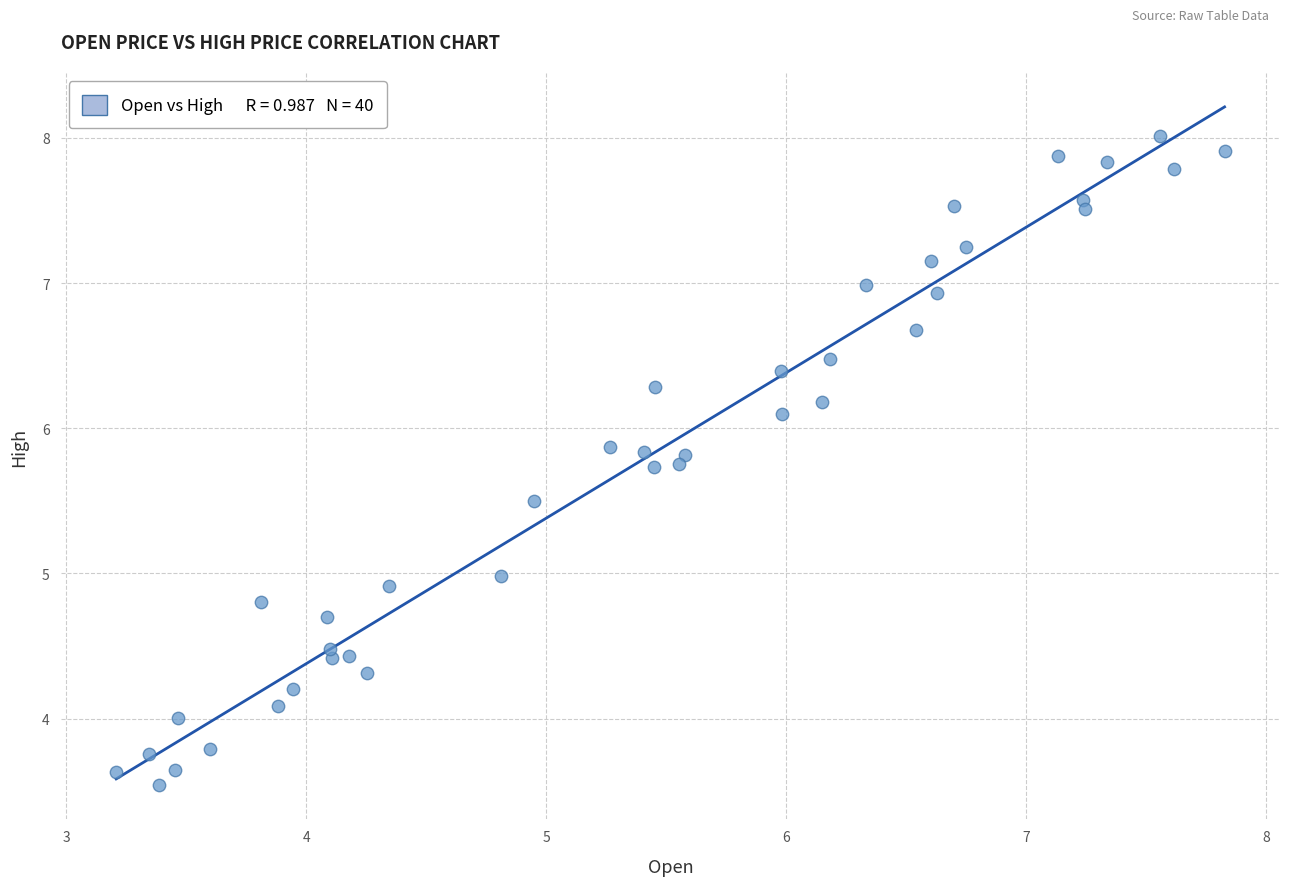

What is the range of X values (max minus min)?

4.6